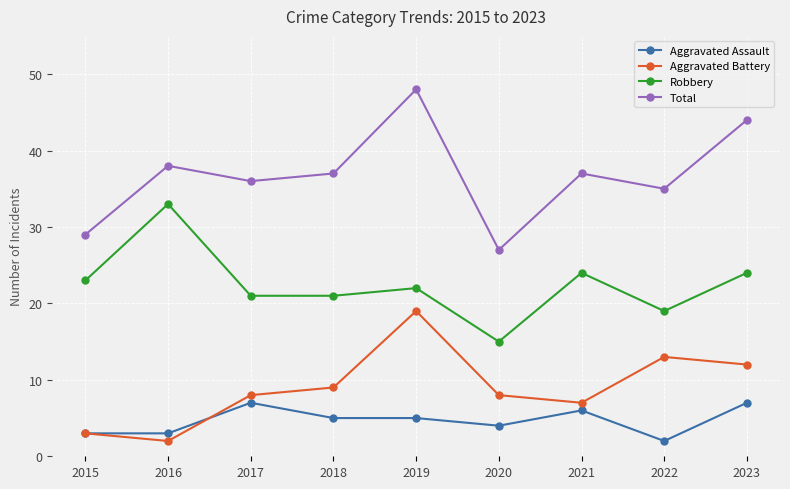

How many interior local peaks does the Total series have?

3